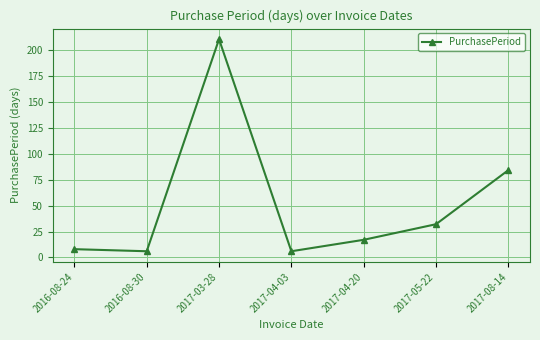

What is the label of the 1st point from the left?

2016-08-24